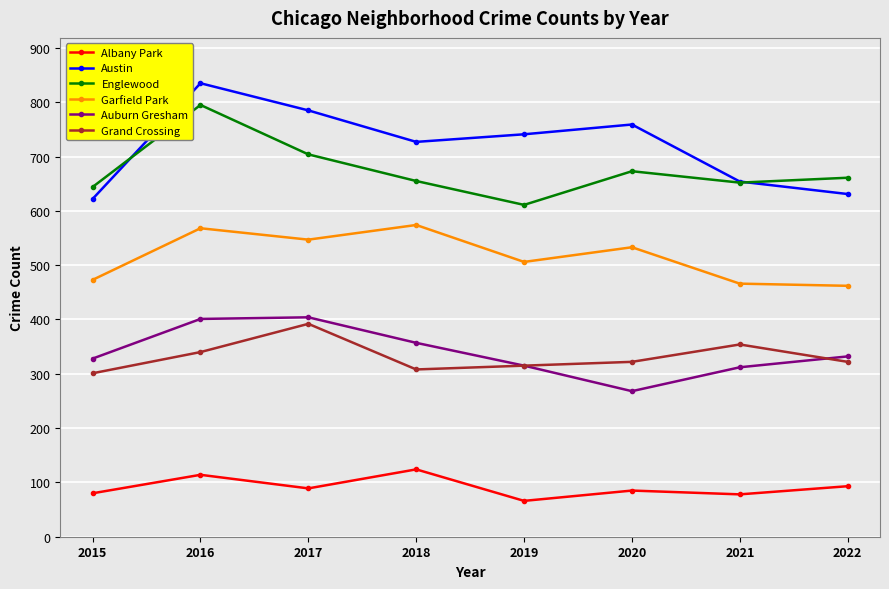

What is the spread (max minus min) of values at 2019?

675